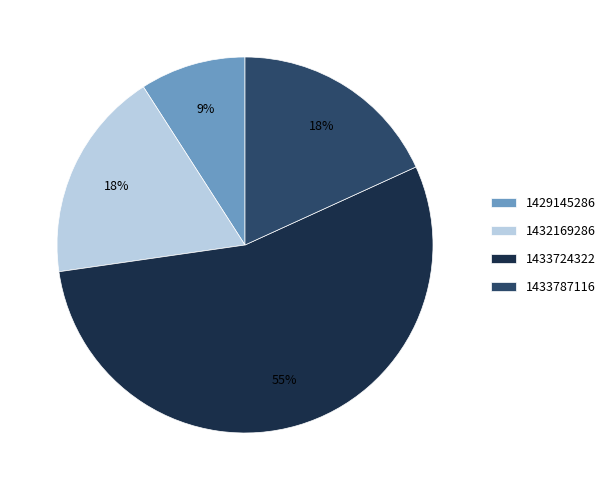

To the nearest percent, what is the combined percentage of 1432169286 and 1433724322?

73%